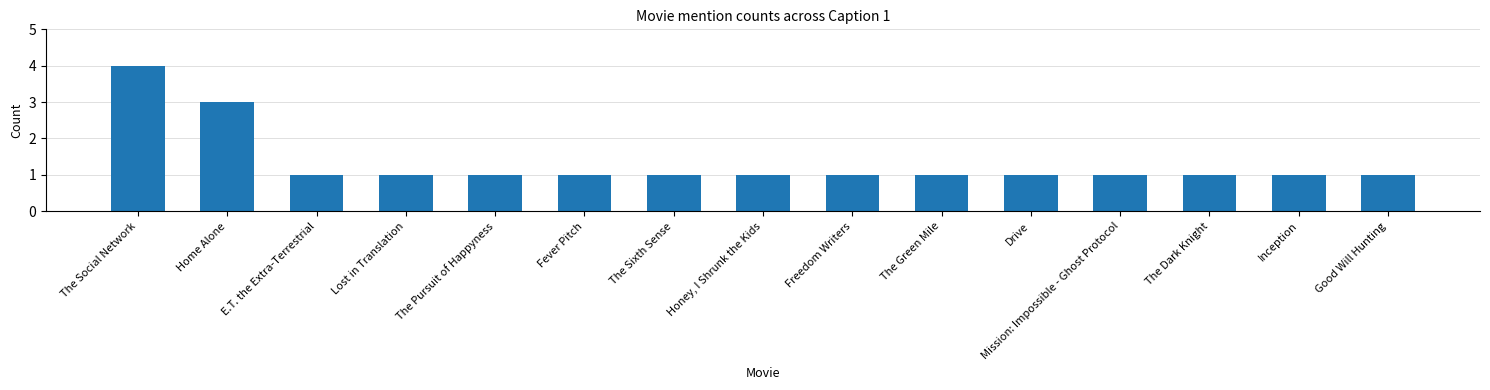

Approximately how many times larger is the value at Good Will Hunting compared to The Dark Knight?

1.0